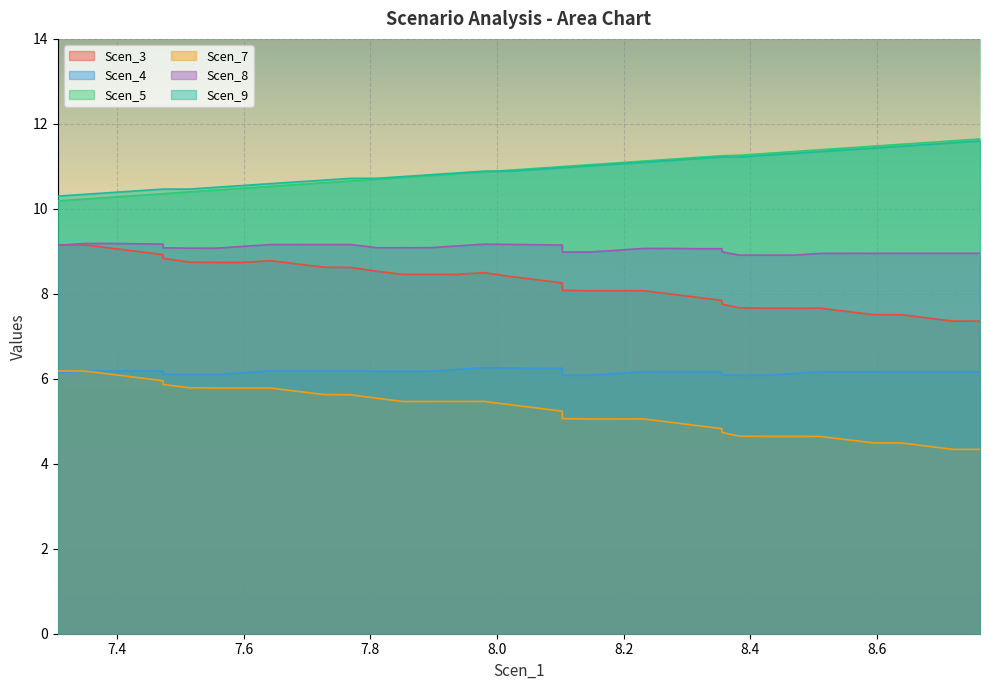

Reading left to right, transcribe all the data shown in this chart.

Scen_3: 9.2	9.2	9.1	9.0	8.9	8.8	8.7	8.7	8.7	8.8	8.7	8.6	8.6	8.5	8.5	8.5	8.5	8.5	8.4	8.3	8.3	8.2	8.1	8.1	8.1	8.1	8.0	7.9	7.8	7.8	7.7	7.7	7.7	7.7	7.6	7.5	7.5	7.4	7.4	7.4
Scen_4: 6.1	6.2	6.2	6.2	6.2	6.1	6.1	6.1	6.1	6.2	6.2	6.2	6.2	6.2	6.2	6.2	6.2	6.3	6.3	6.2	6.2	6.2	6.1	6.1	6.1	6.2	6.2	6.2	6.2	6.1	6.1	6.1	6.1	6.2	6.2	6.2	6.2	6.2	6.2	6.2
Scen_5: 10.2	10.2	10.3	10.3	10.4	10.4	10.4	10.4	10.5	10.5	10.6	10.6	10.7	10.7	10.7	10.8	10.8	10.9	10.9	11.0	11.0	11.0	11.0	11.0	11.1	11.1	11.2	11.2	11.2	11.2	11.3	11.3	11.3	11.4	11.4	11.5	11.5	11.6	11.6	11.6
Scen_7: 6.2	6.2	6.1	6.0	6.0	5.9	5.8	5.8	5.8	5.8	5.7	5.6	5.6	5.5	5.5	5.5	5.5	5.5	5.4	5.3	5.2	5.2	5.1	5.1	5.1	5.1	5.0	4.9	4.8	4.7	4.7	4.6	4.6	4.6	4.6	4.5	4.5	4.4	4.3	4.3
Scen_8: 9.1	9.2	9.2	9.2	9.2	9.1	9.1	9.1	9.1	9.2	9.2	9.2	9.2	9.1	9.1	9.1	9.1	9.2	9.2	9.2	9.1	9.1	9.0	9.0	9.0	9.1	9.1	9.1	9.1	9.0	8.9	8.9	8.9	9.0	9.0	9.0	9.0	9.0	9.0	9.0
Scen_9: 10.3	10.3	10.4	10.4	10.5	10.5	10.5	10.5	10.6	10.6	10.6	10.7	10.7	10.7	10.8	10.8	10.8	10.9	10.9	10.9	11.0	11.0	11.0	11.0	11.1	11.1	11.1	11.2	11.2	11.2	11.2	11.3	11.3	11.3	11.4	11.4	11.5	11.5	11.6	11.6